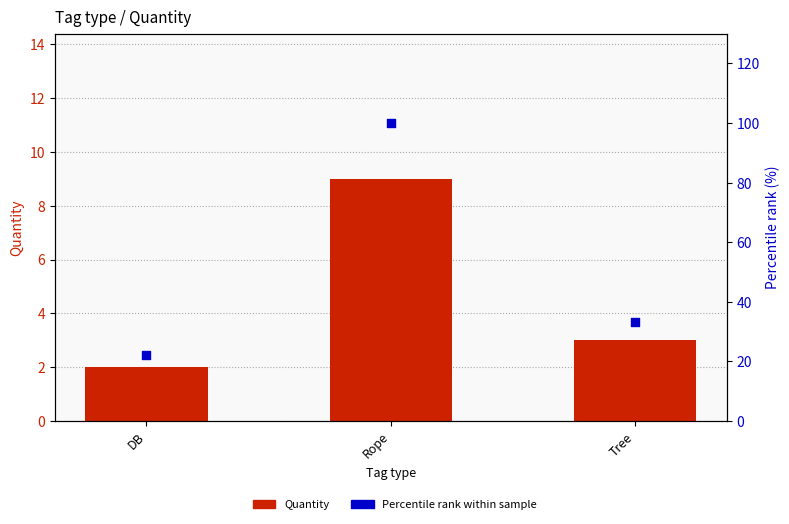

Which series reaches the minimum Y coordinate?

Quantity